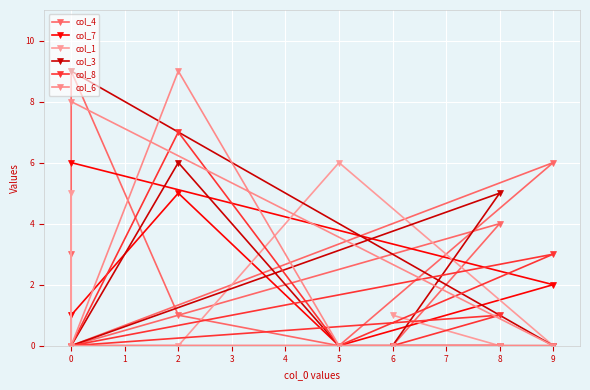

What is the average value of the col_8 series?

1